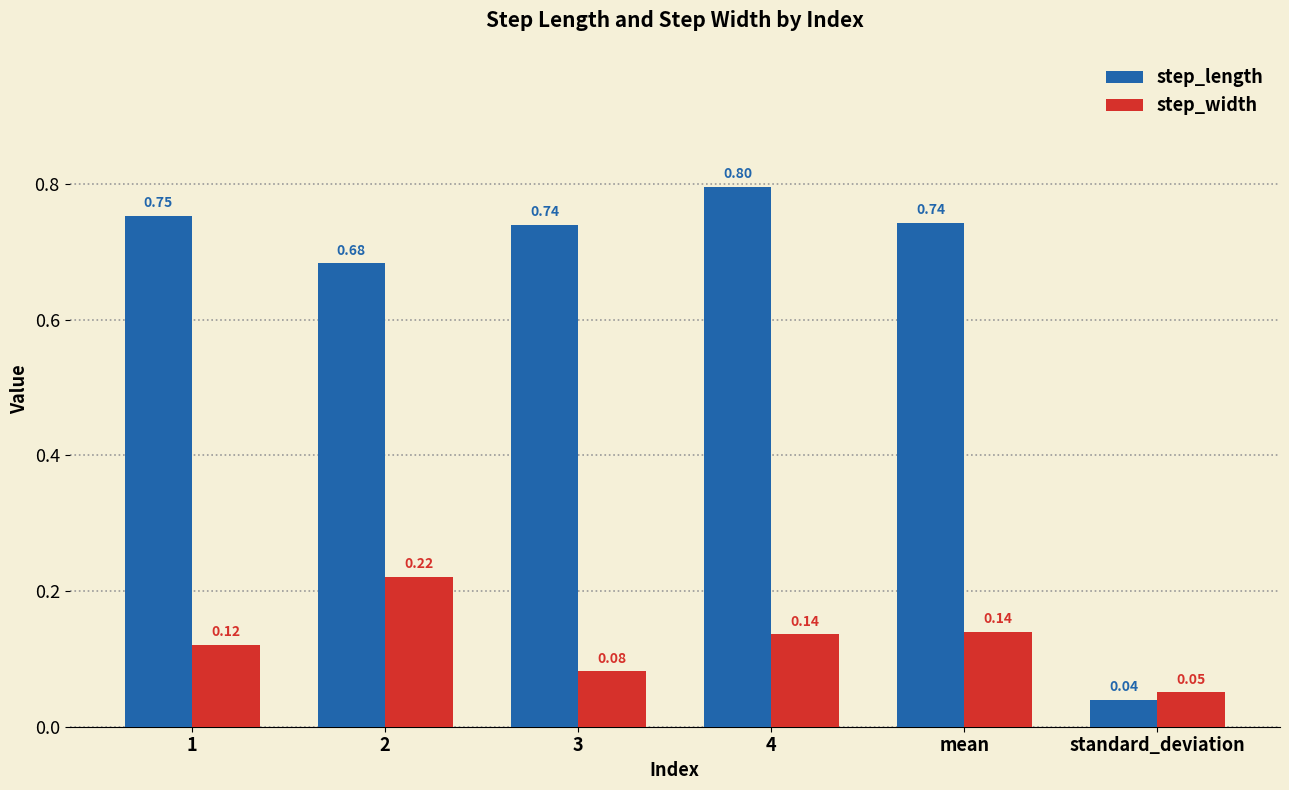

At which category is the sum across all series the highest?

4